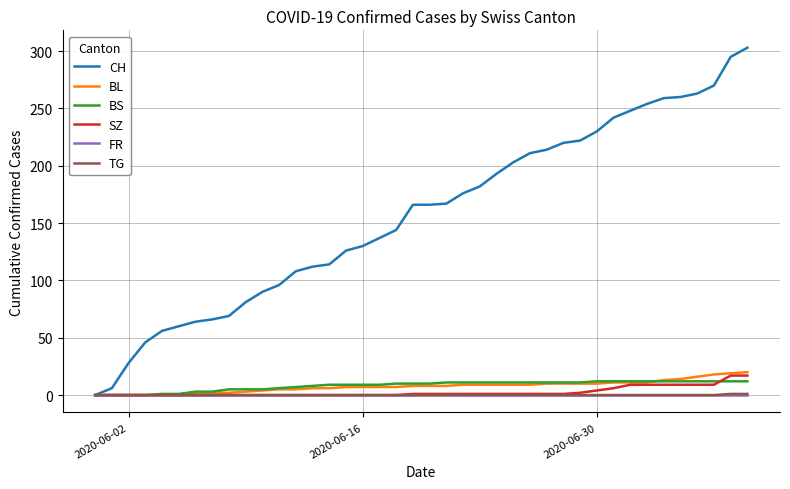

What is the maximum value shown in the chart?

303